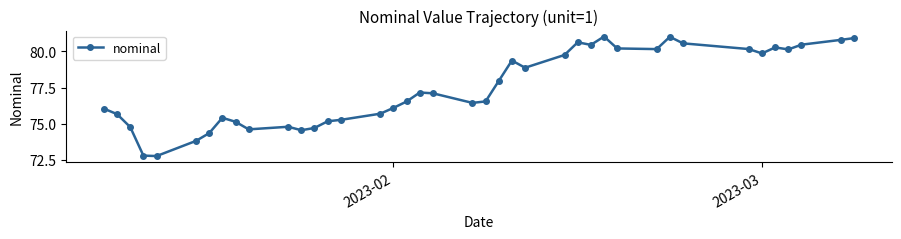

What is the difference between the maximum and minimum values?

8.2